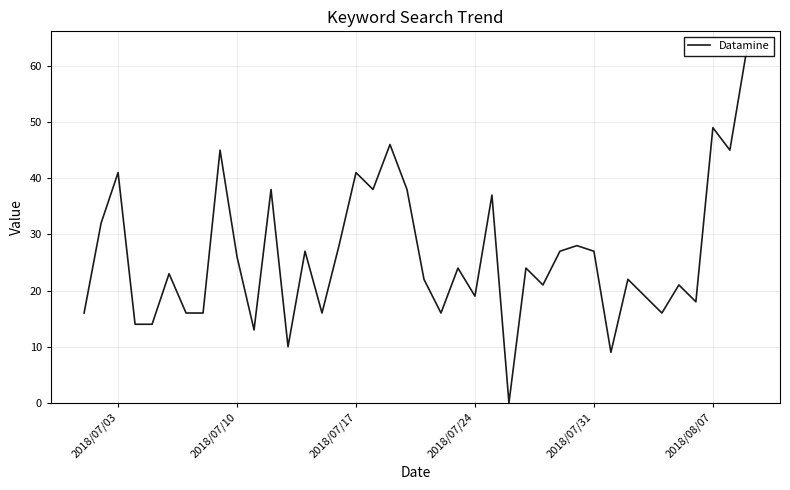

How many lines are shown in the chart?

1